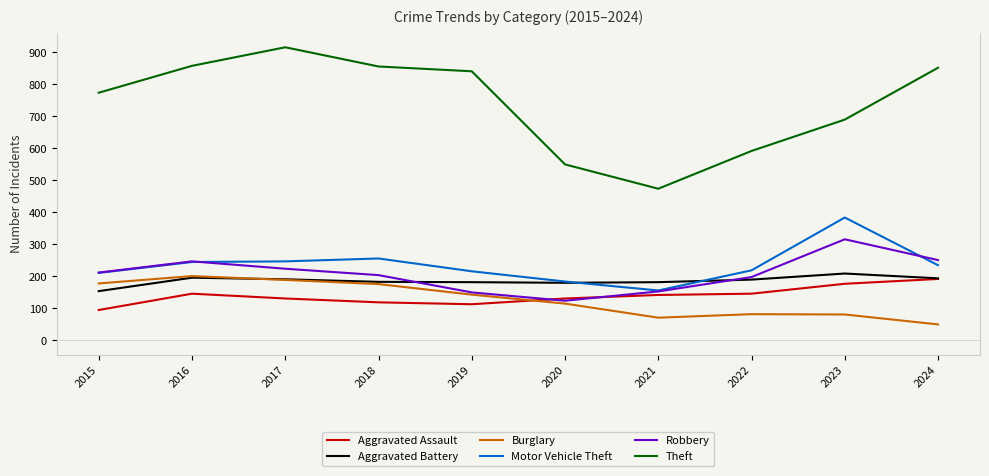

True or false: Theft and Burglary intersect in this chart.

False